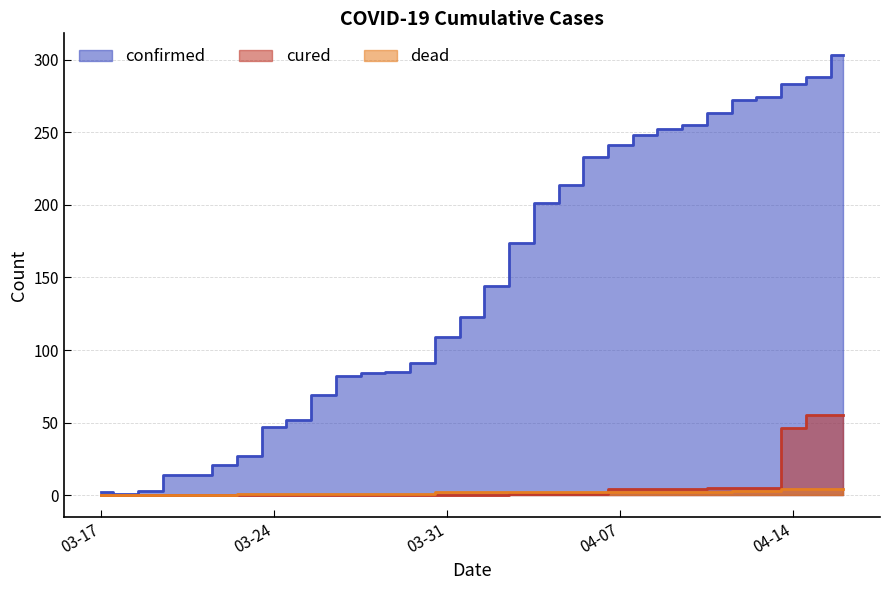

Which series has the largest range (max minus min)?

confirmed